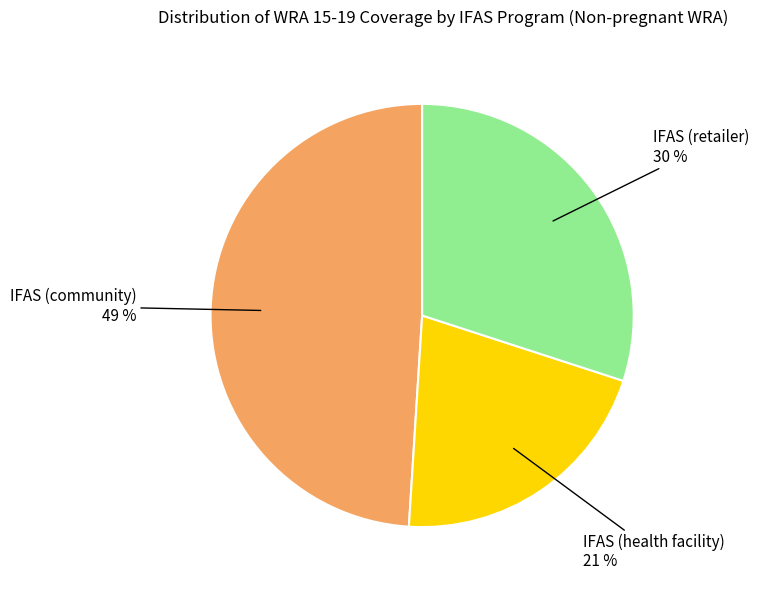

How many slices are in this pie chart?

3